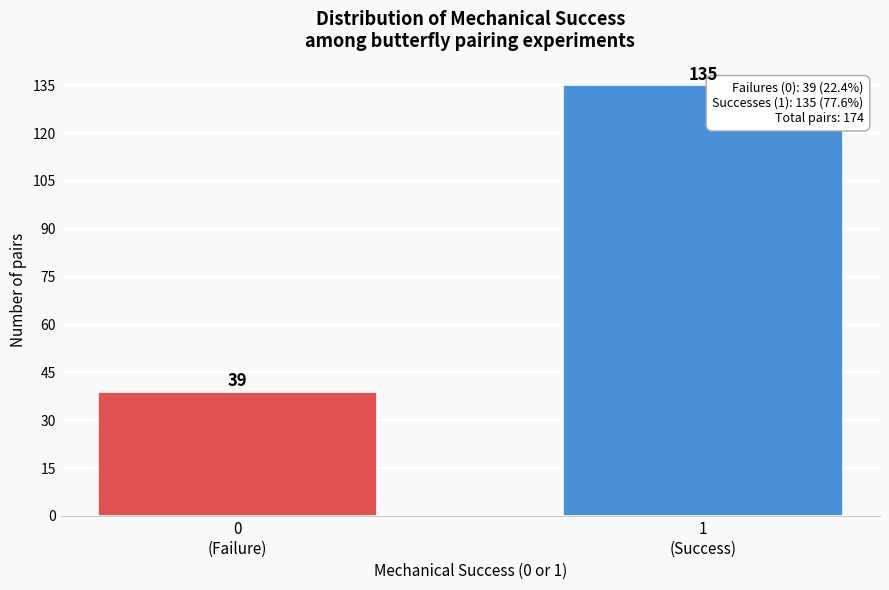

Reading right to left, extract all data points from this chart.

135	39